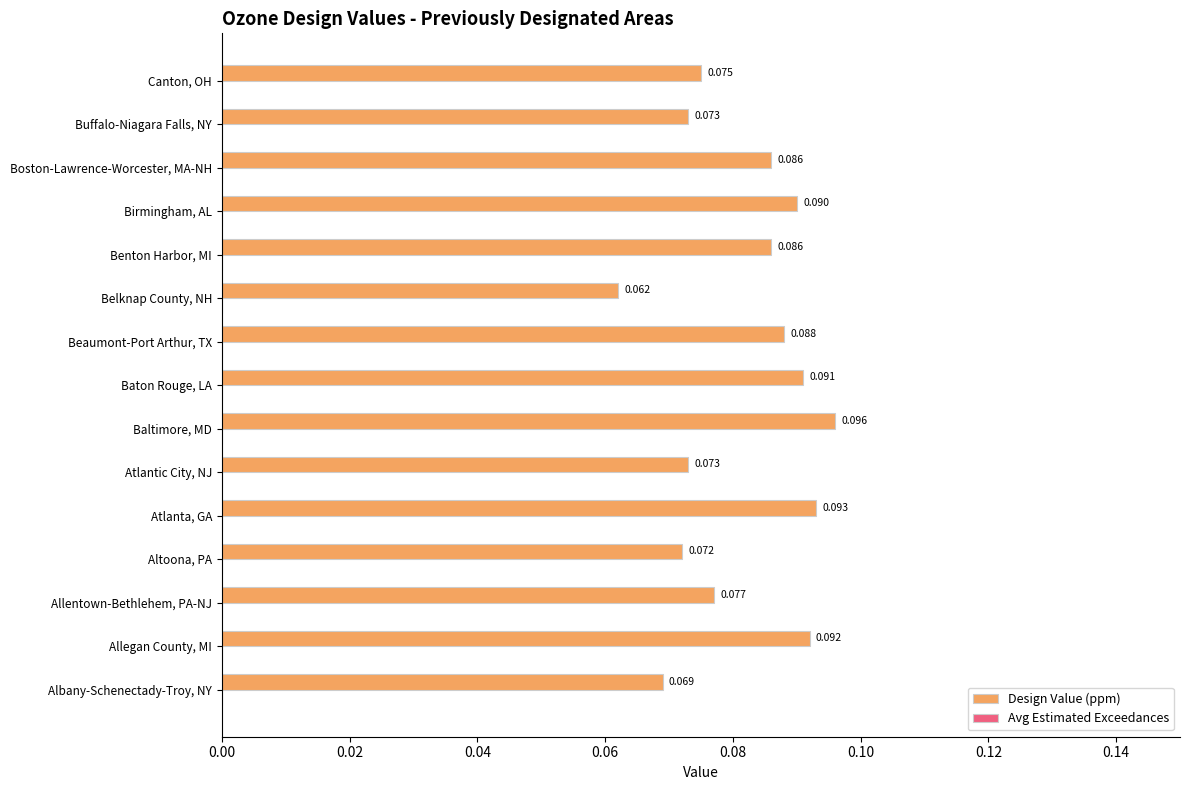

At which label is the value closest to 0?

Belknap County, NH